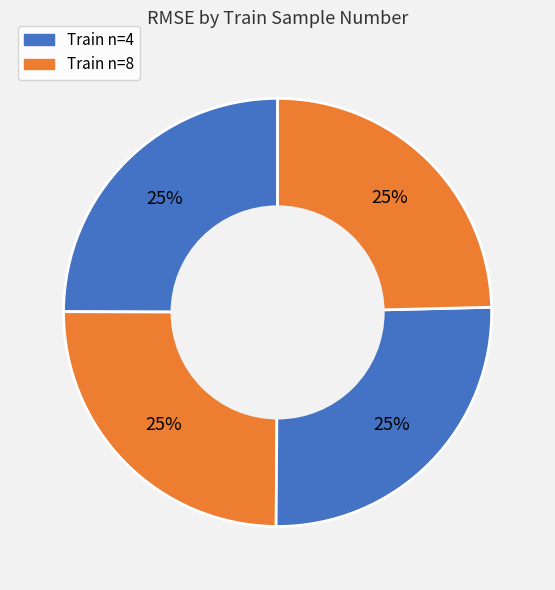

How many segments does this pie chart have?

4